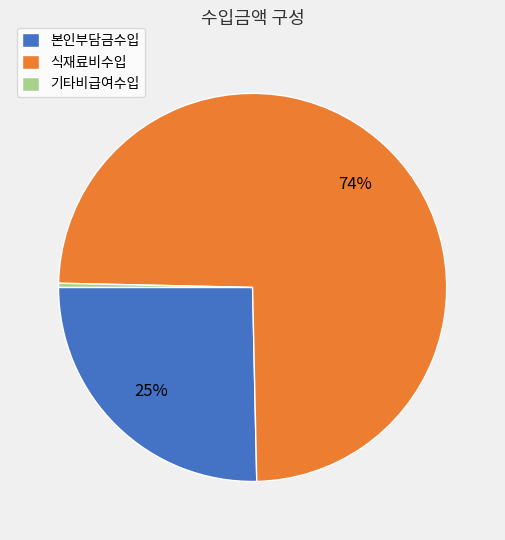

Which category has the smallest portion of the pie?

기타비급여수입